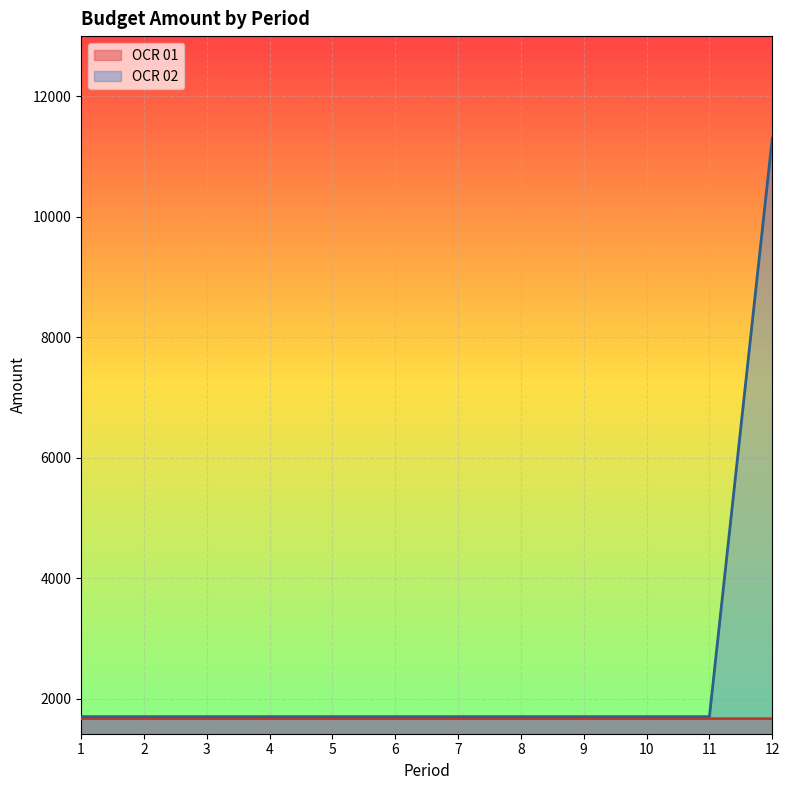

True or false: OCR 02 and OCR 01 intersect in this chart.

False